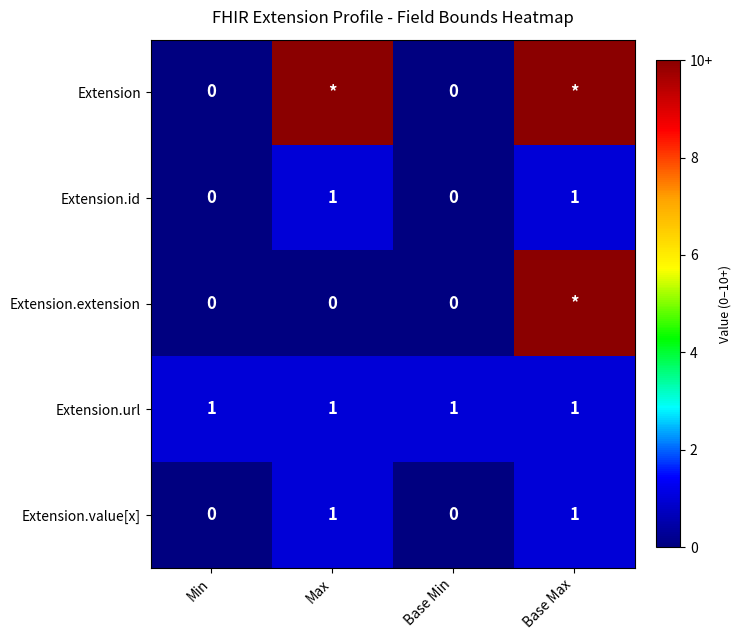

What is the sum of all Extension.url values?

4